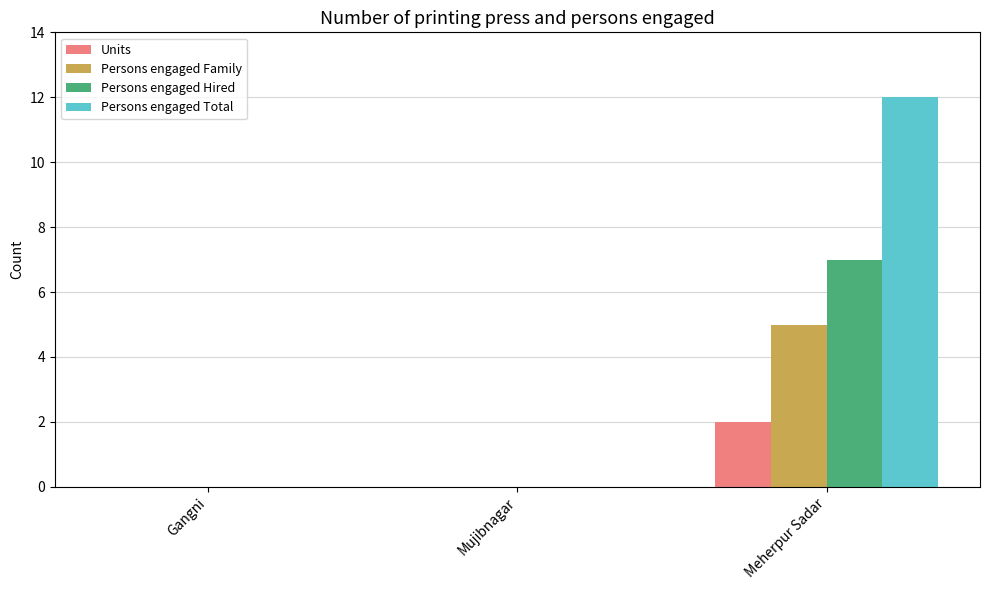

Reading left to right, list all the values displayed in this chart.

Units: 0	0	2
Persons engaged Family: 0	0	5
Persons engaged Hired: 0	0	7
Persons engaged Total: 0	0	12